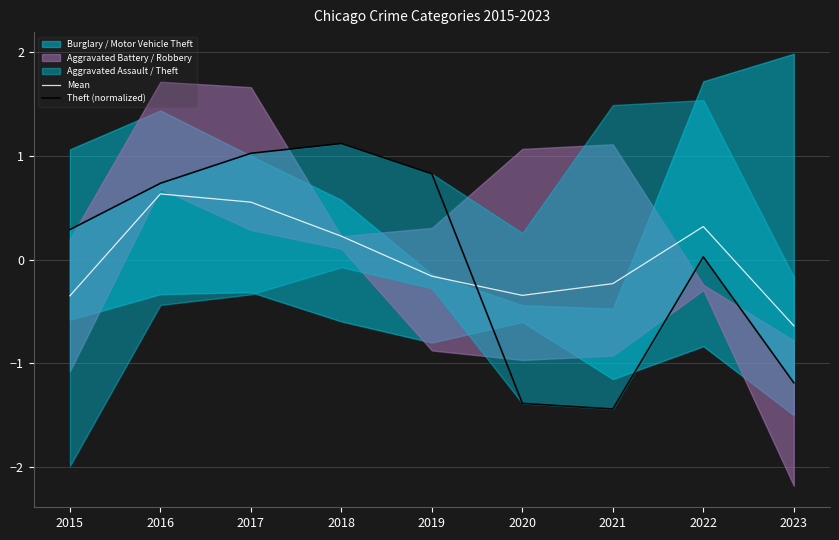

Reading left to right, extract all data points from this chart.

Mean: -0.3	0.6	0.6	0.2	-0.2	-0.3	-0.2	0.3	-0.6
Theft (normalized): 0.3	0.7	1.0	1.1	0.8	-1.4	-1.4	0.0	-1.2